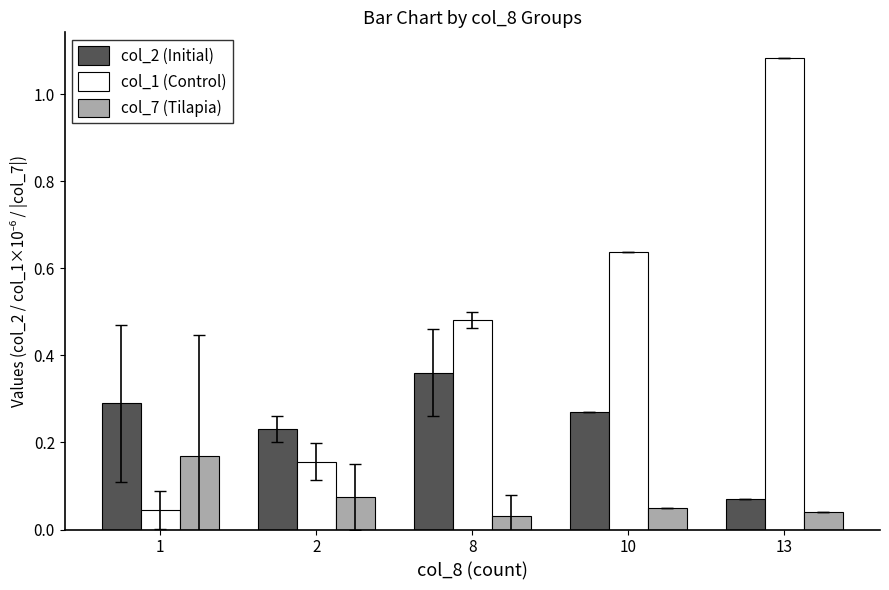

List the series in order of their overall mean, lowest first.

col_7 (Tilapia), col_2 (Initial), col_1 (Control)